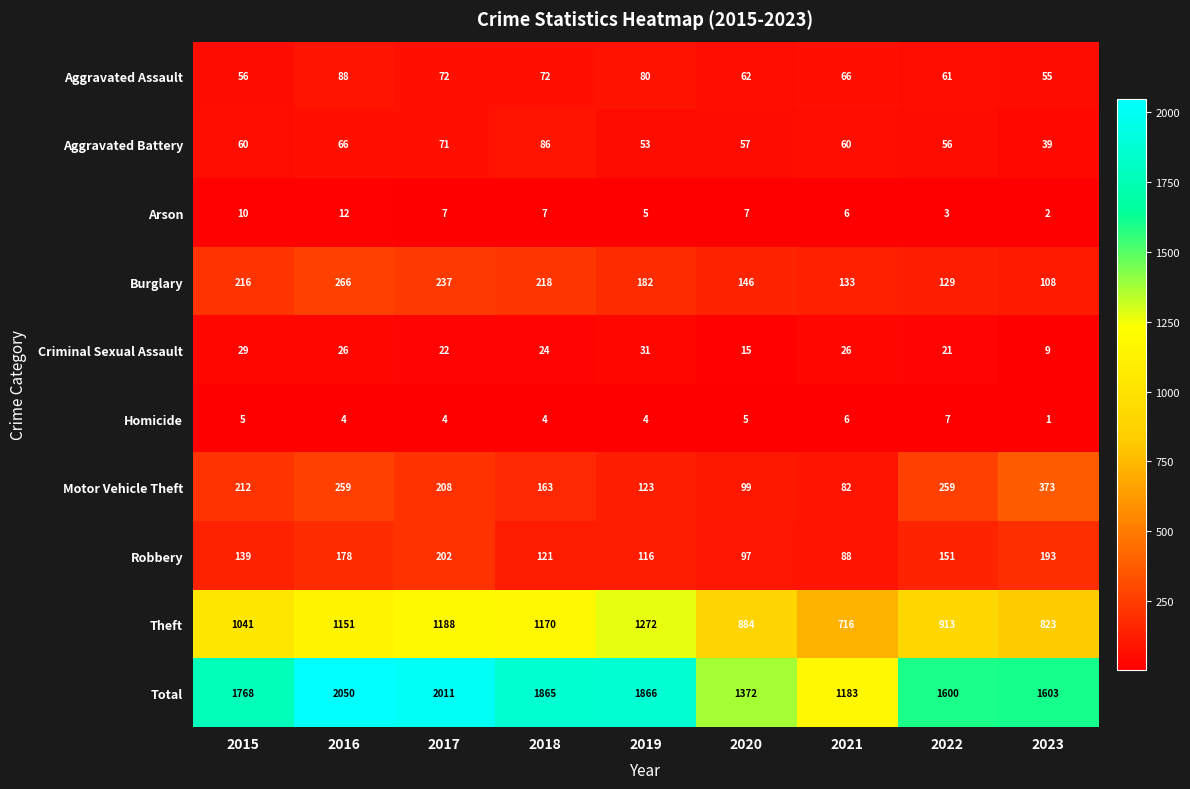

What is the total value across all series at 2020?

2744